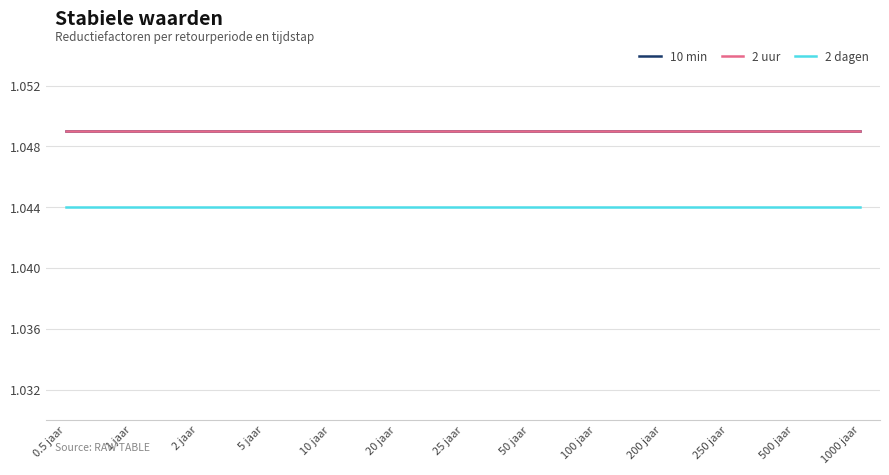

What is the average value of the 2 uur series?

1.0